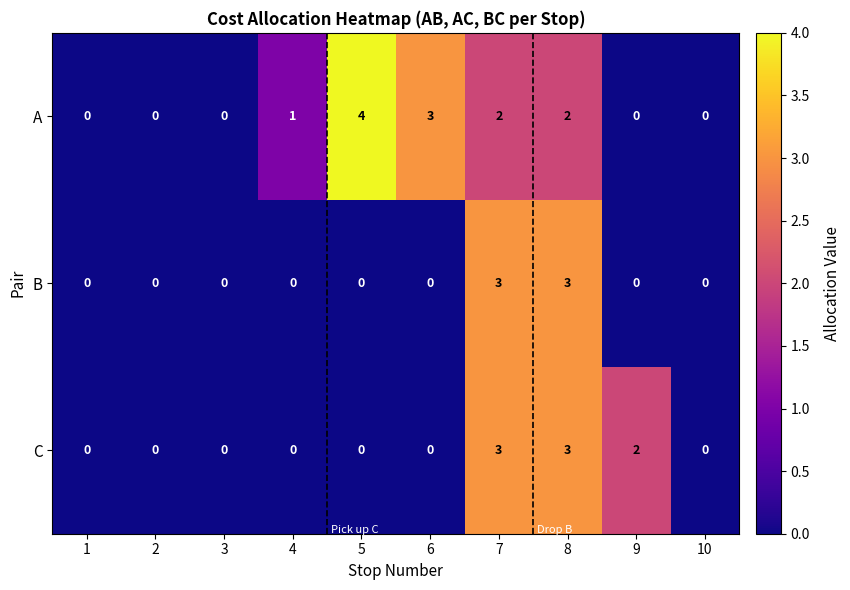

Rank the series by their average value, from lowest to highest.

B, C, A